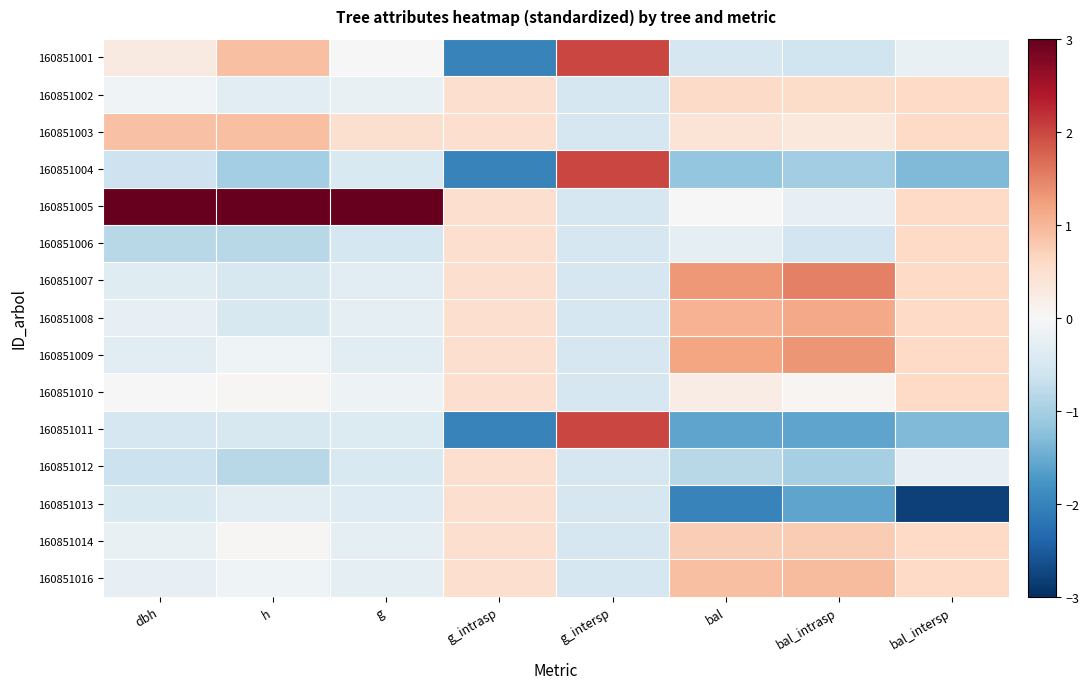

Which category has the highest value across all series?

g